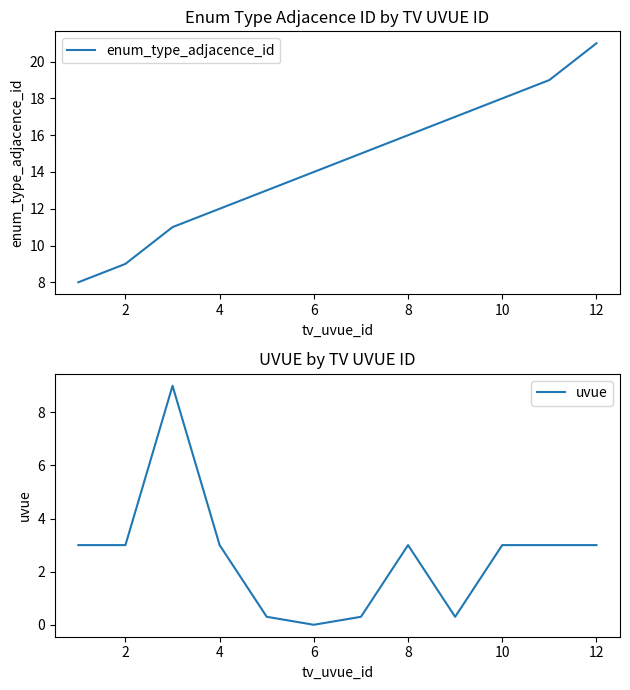

How many distinct data groups are displayed?

2